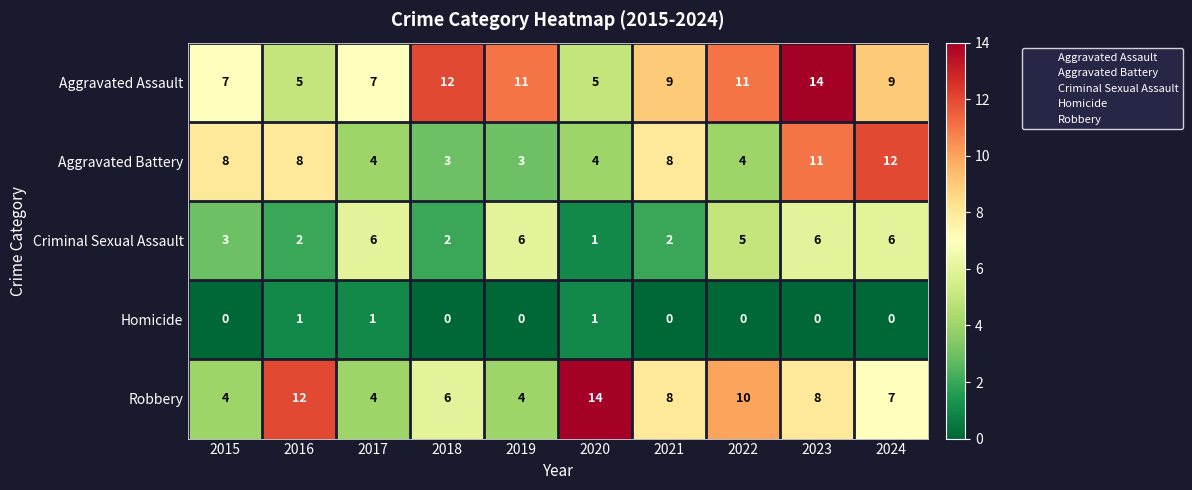

How many Criminal Sexual Assault values are between 2 and 6?

9